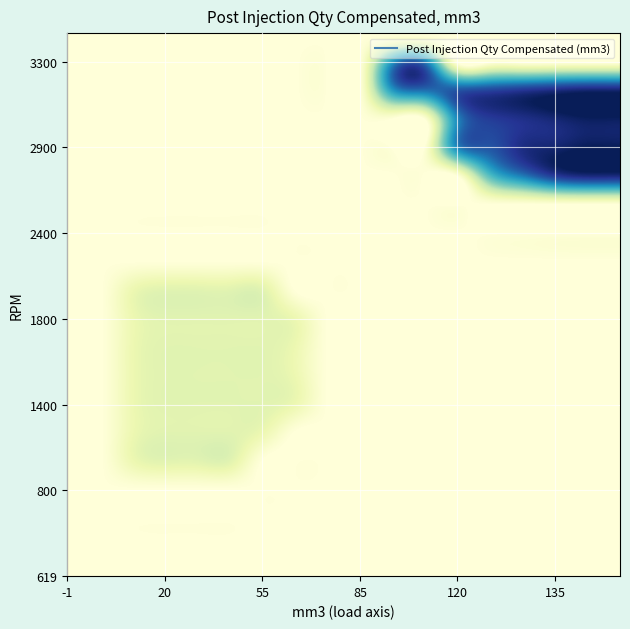

What is the greatest value displayed?

12.0